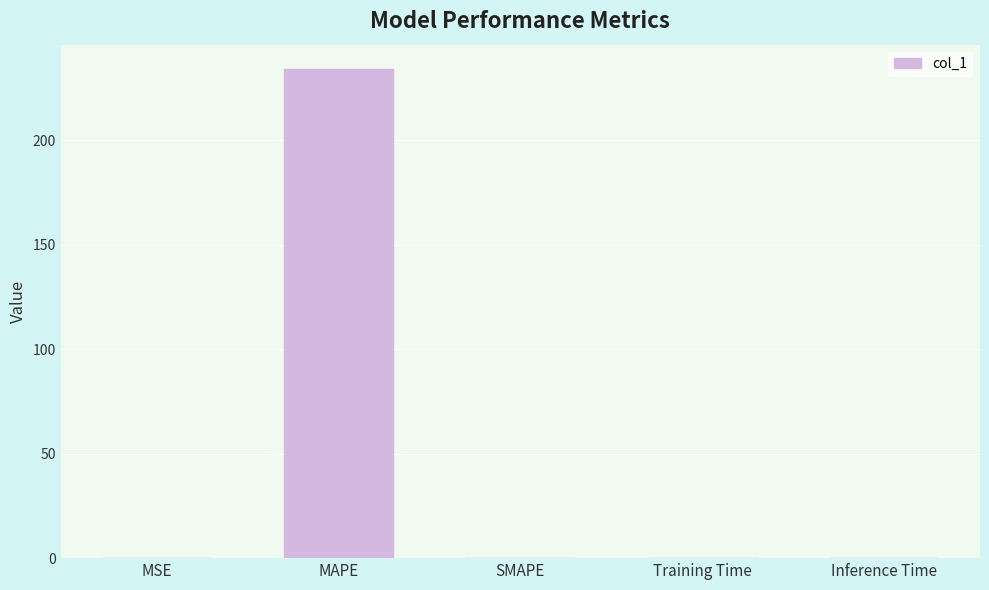

The chart shows a value of -140.1 at SMAPE. True or false?

False